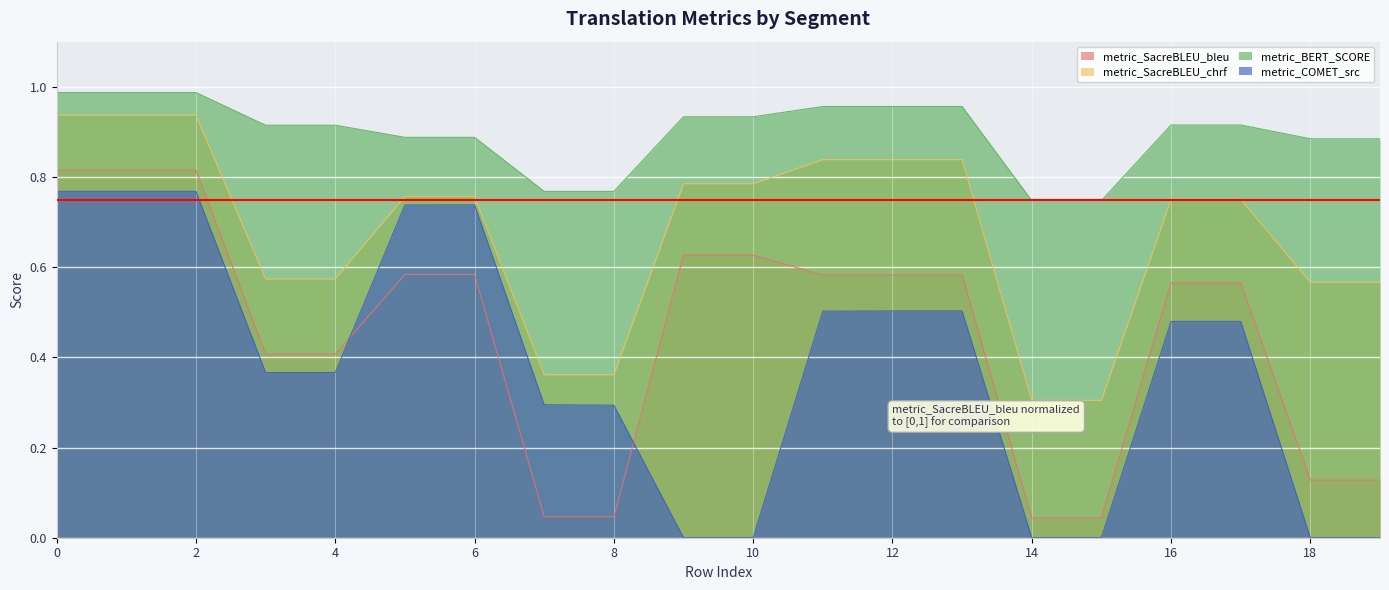

What is the value of the metric_COMET_src point at the 5th from the left?

0.4